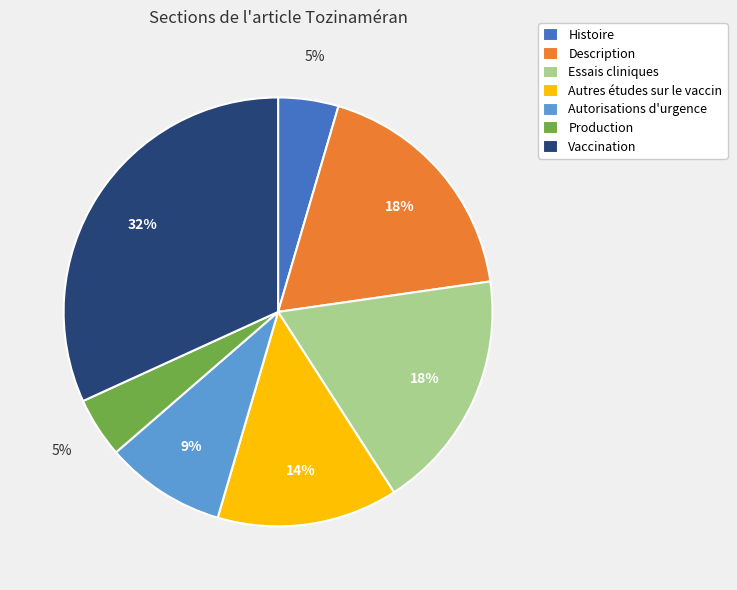

Is the sum of Histoire and Production greater than half?

No